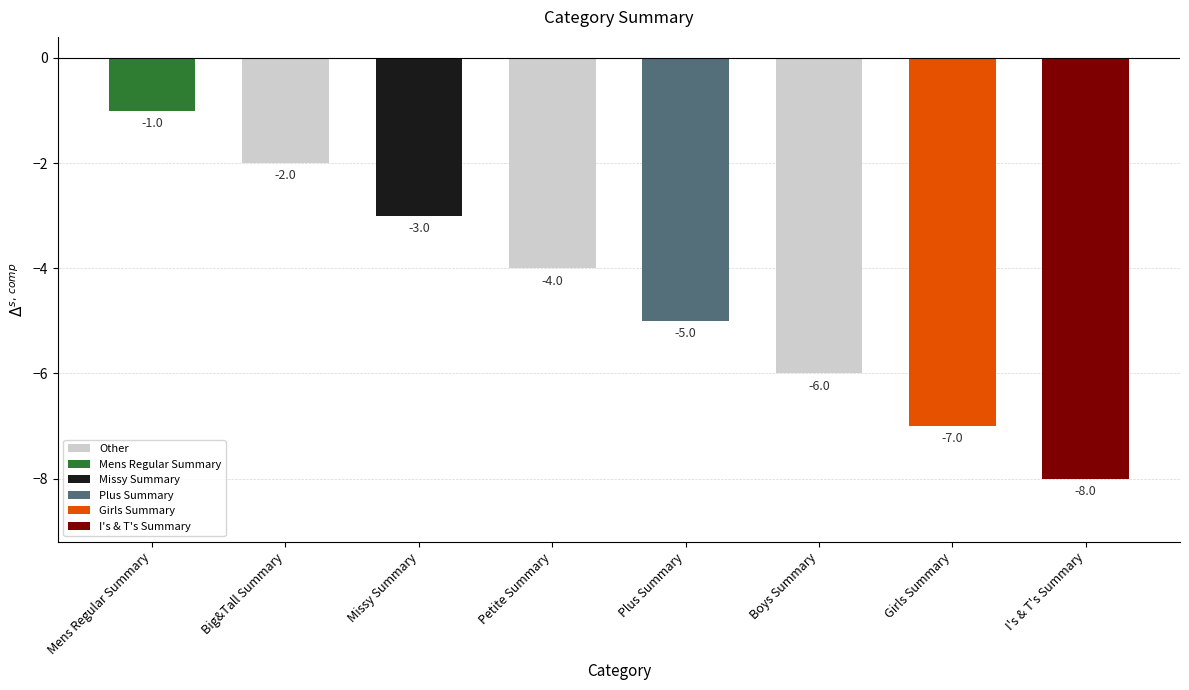

Which category has the highest value across all series?

Mens Regular Summary